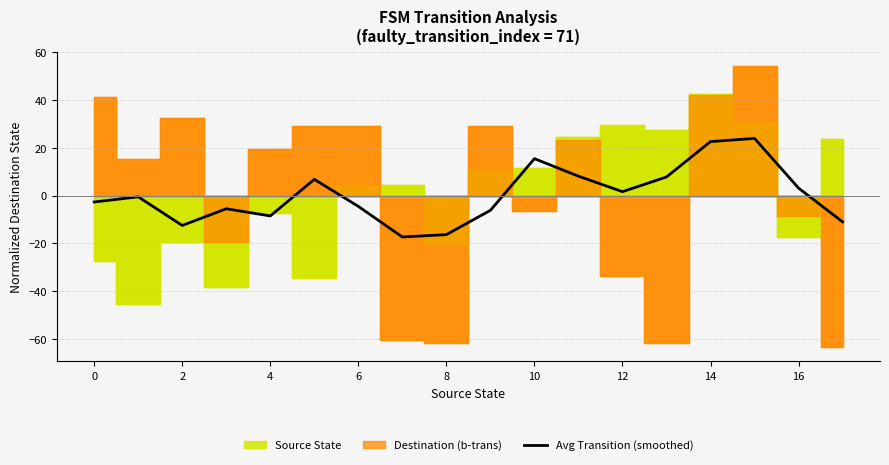

How many negative values are there?

10